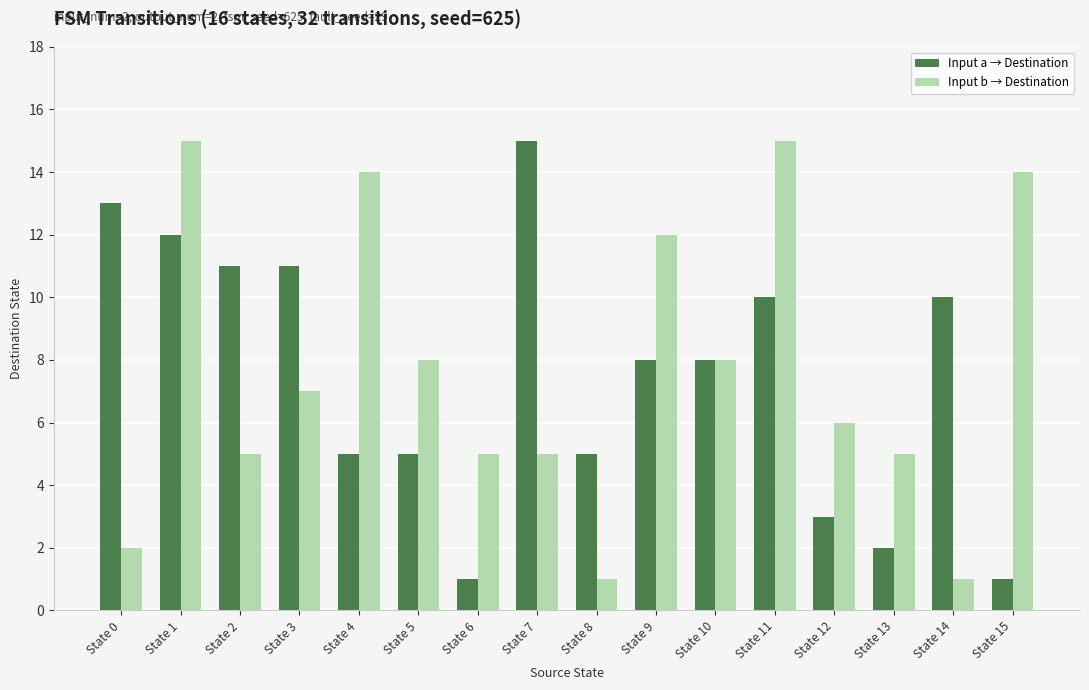

Count the number of data series in this chart.

2